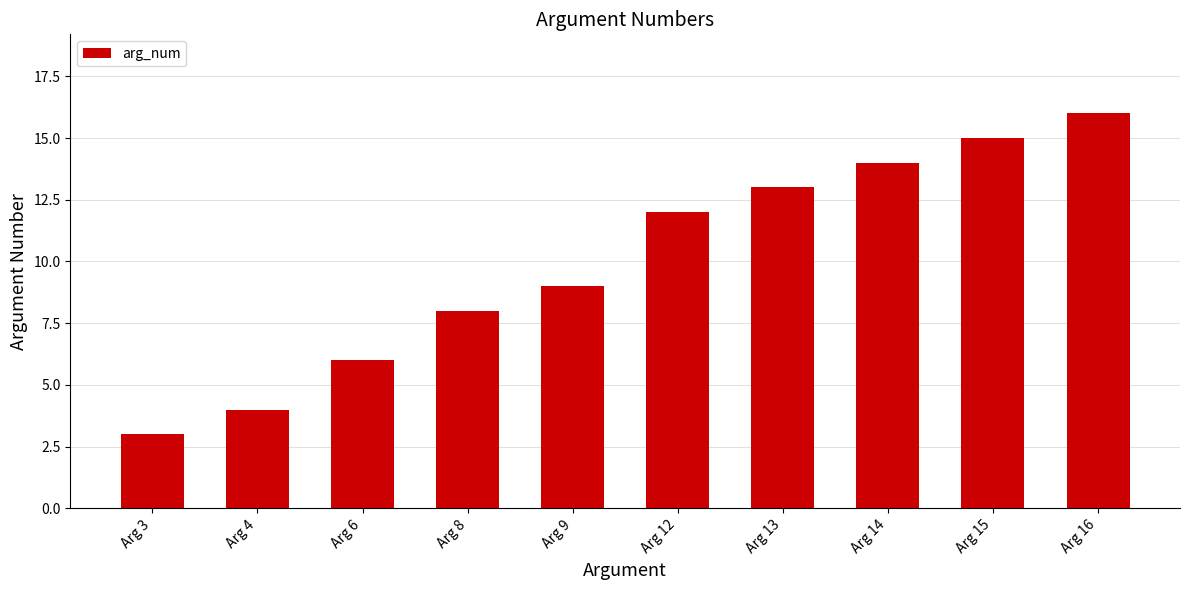

What is the minimum value shown in the chart?

3